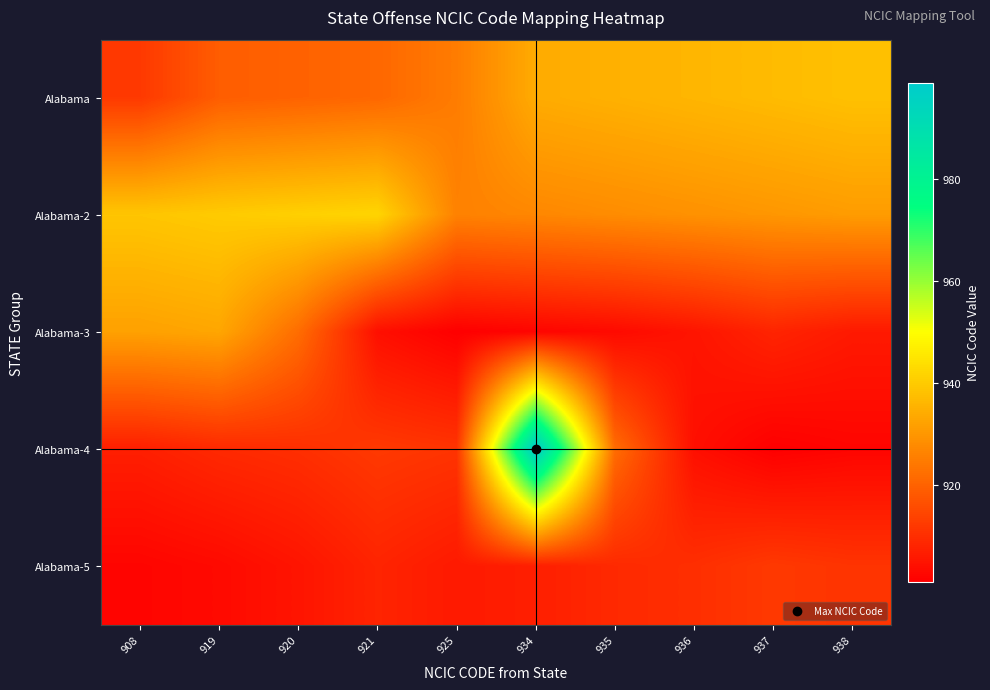

Rank the series by their average value, from lowest to highest.

Alabama-5, Alabama-3, Alabama-4, Alabama, Alabama-2